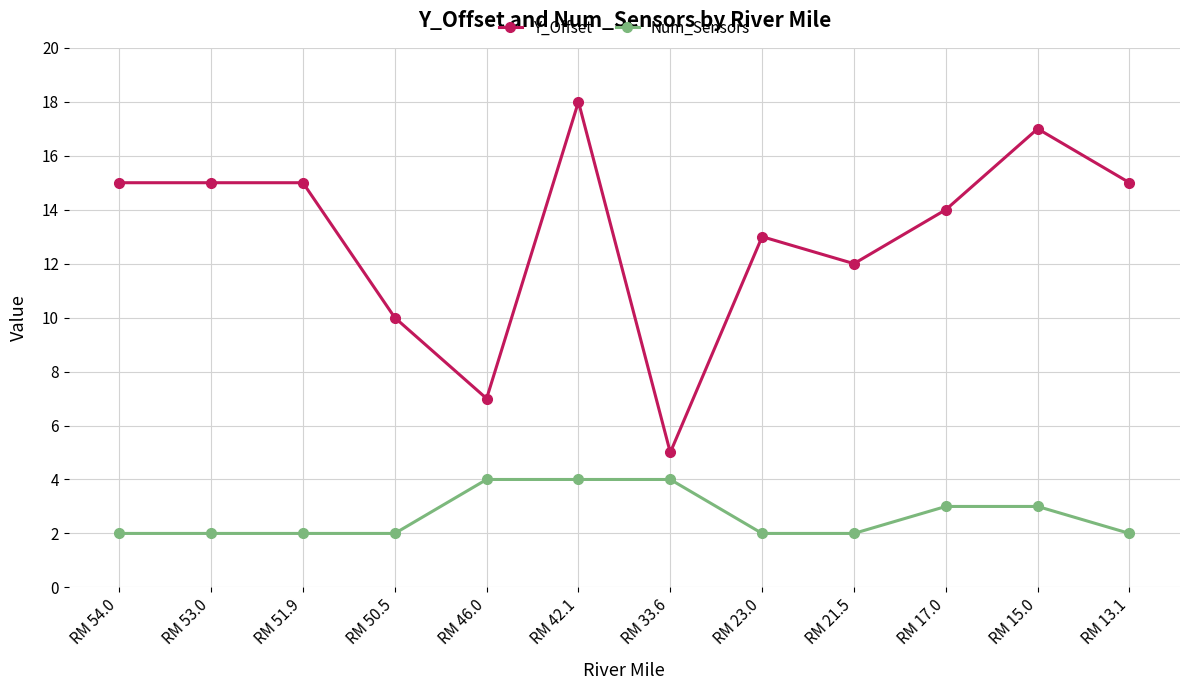

What is the difference between the highest and lowest values at RM 21.5?

10